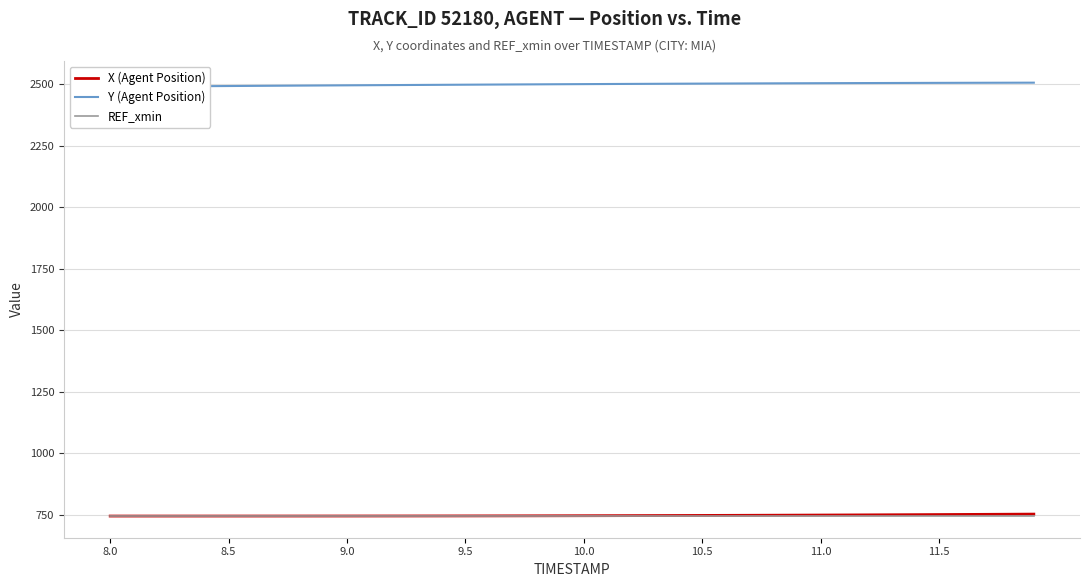

Which series has the largest total across all categories?

Y (Agent Position)